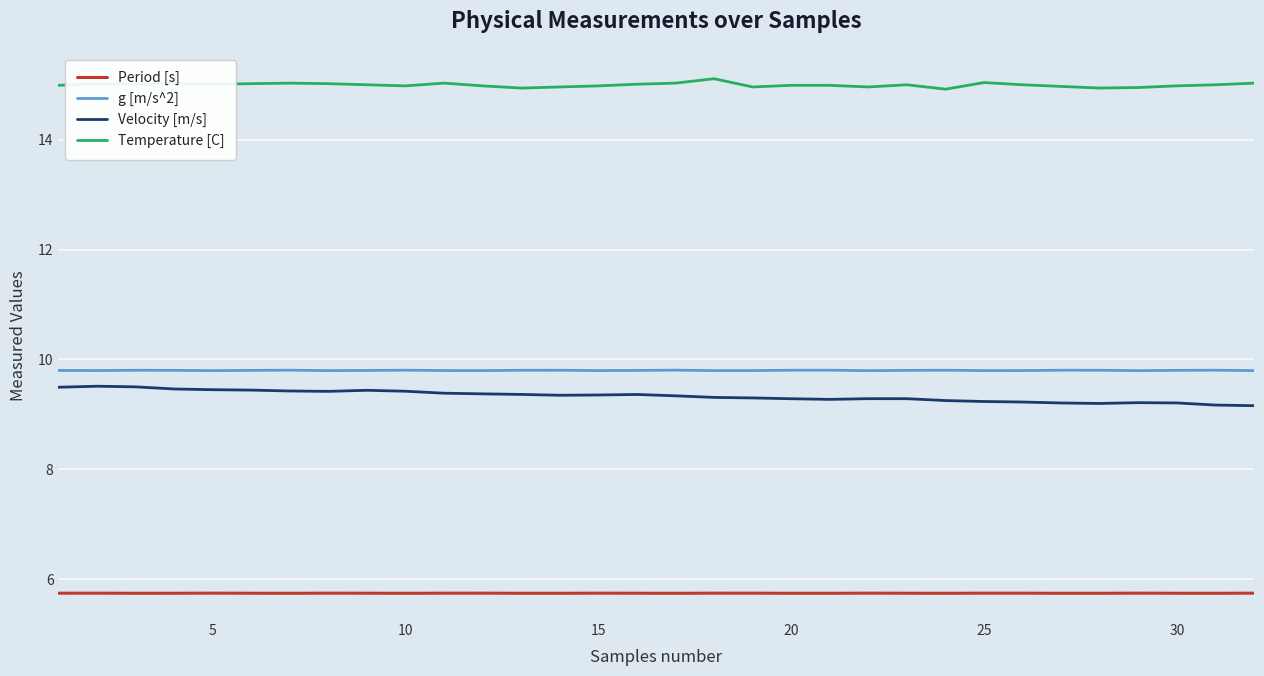

Rank the series by their maximum value, from highest to lowest.

Temperature [C], g [m/s^2], Velocity [m/s], Period [s]